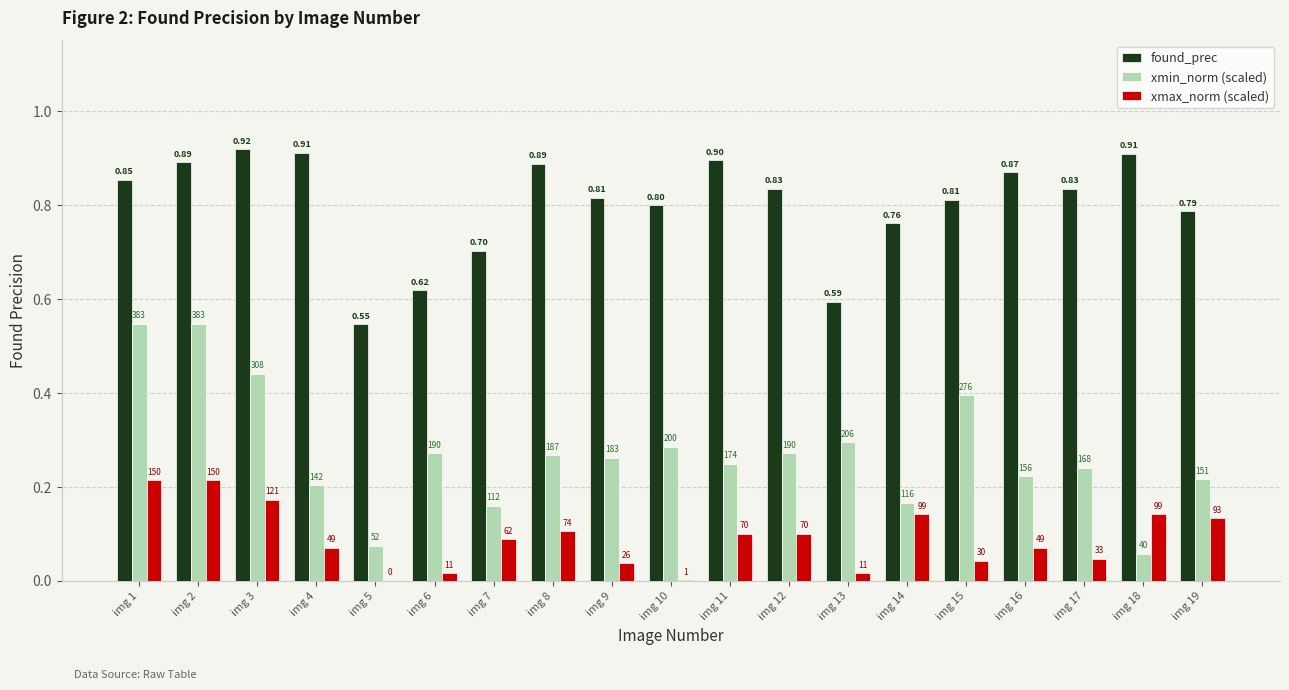

Is it true that xmin_norm (scaled) equals 0.3 at img 4?

False